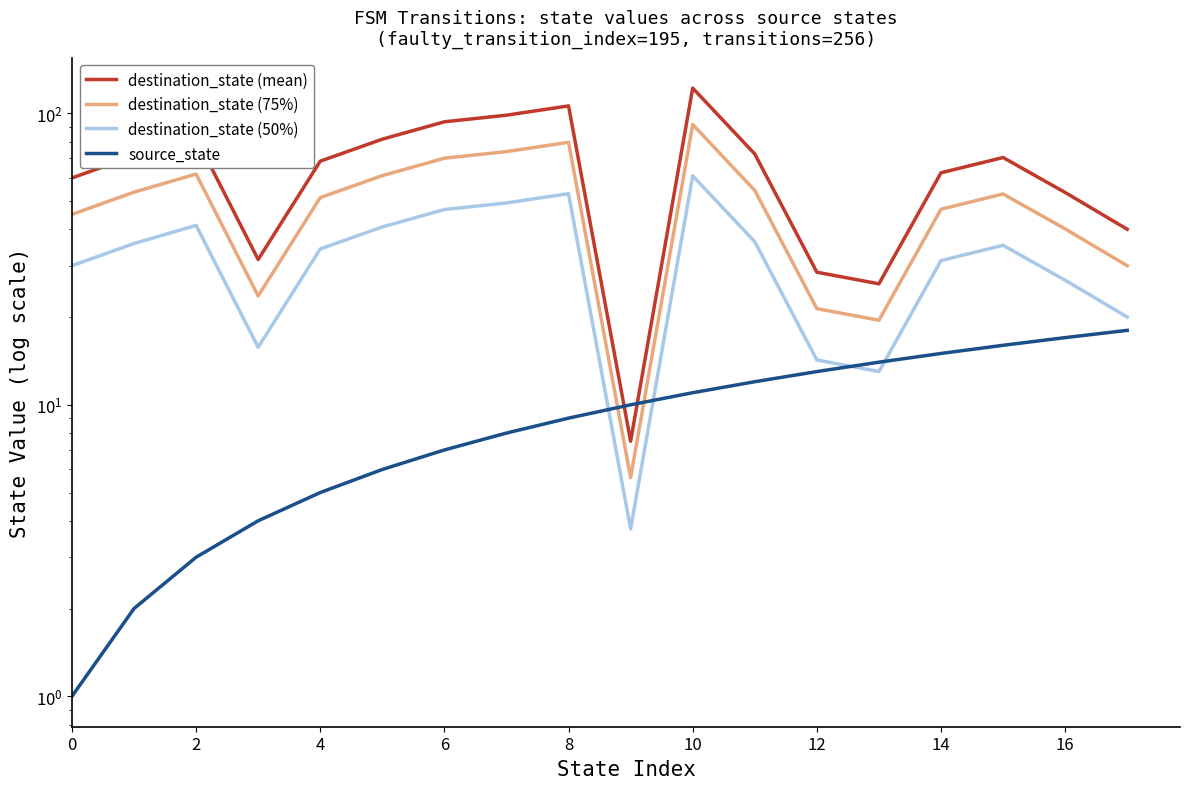

What value does the destination_state (50%) series have at 13?

13.0